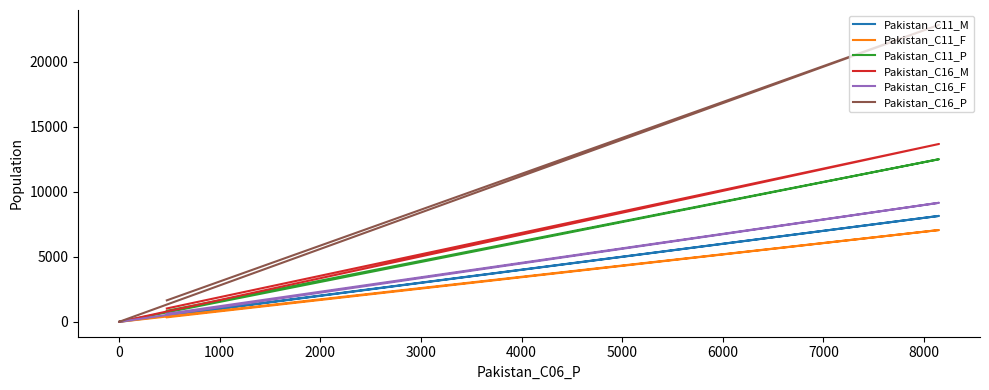

Is it true that Pakistan_C11_F equals 3043 at 0?

False